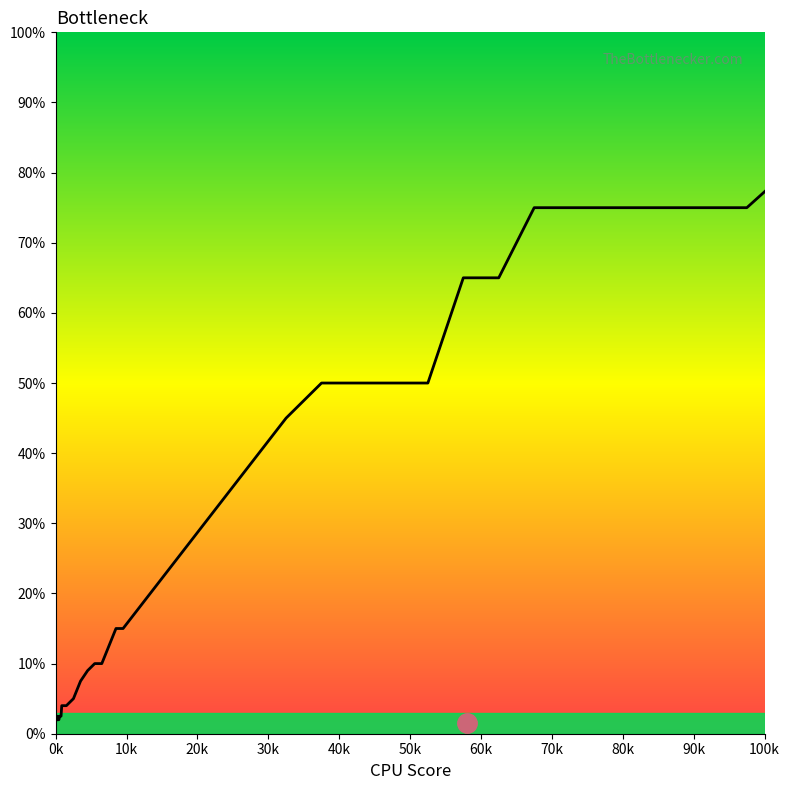

True or false: there are more than 0 points higher than both neighbors.

True